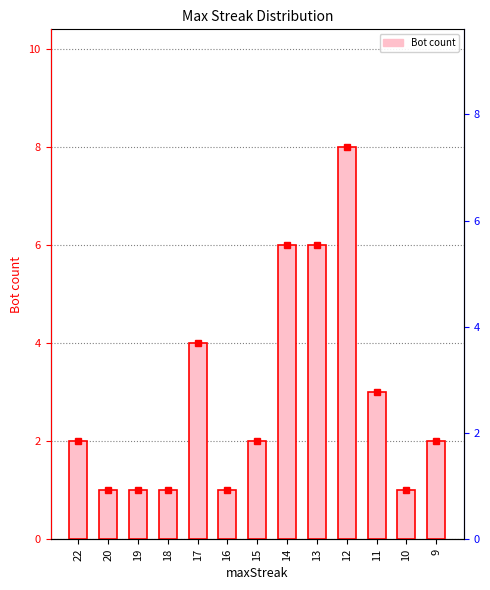

Reading left to right, transcribe all the data shown in this chart.

2	1	1	1	4	1	2	6	6	8	3	1	2